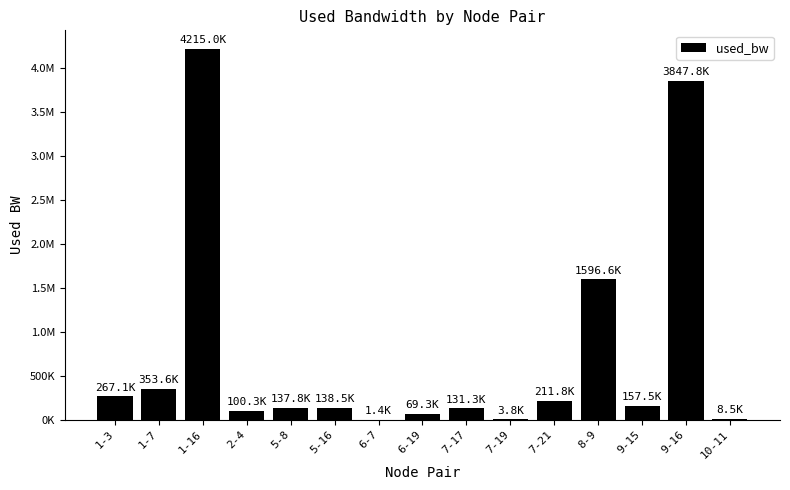

Are the bars horizontal?

No